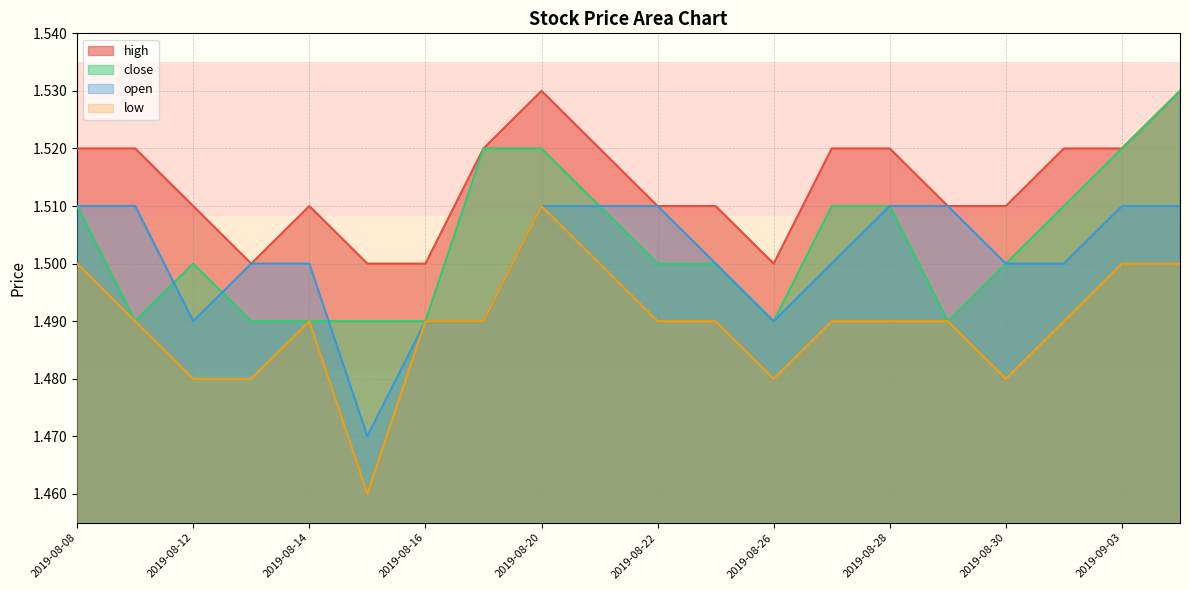

What is the label of the 2nd point from the left?

2019-08-09